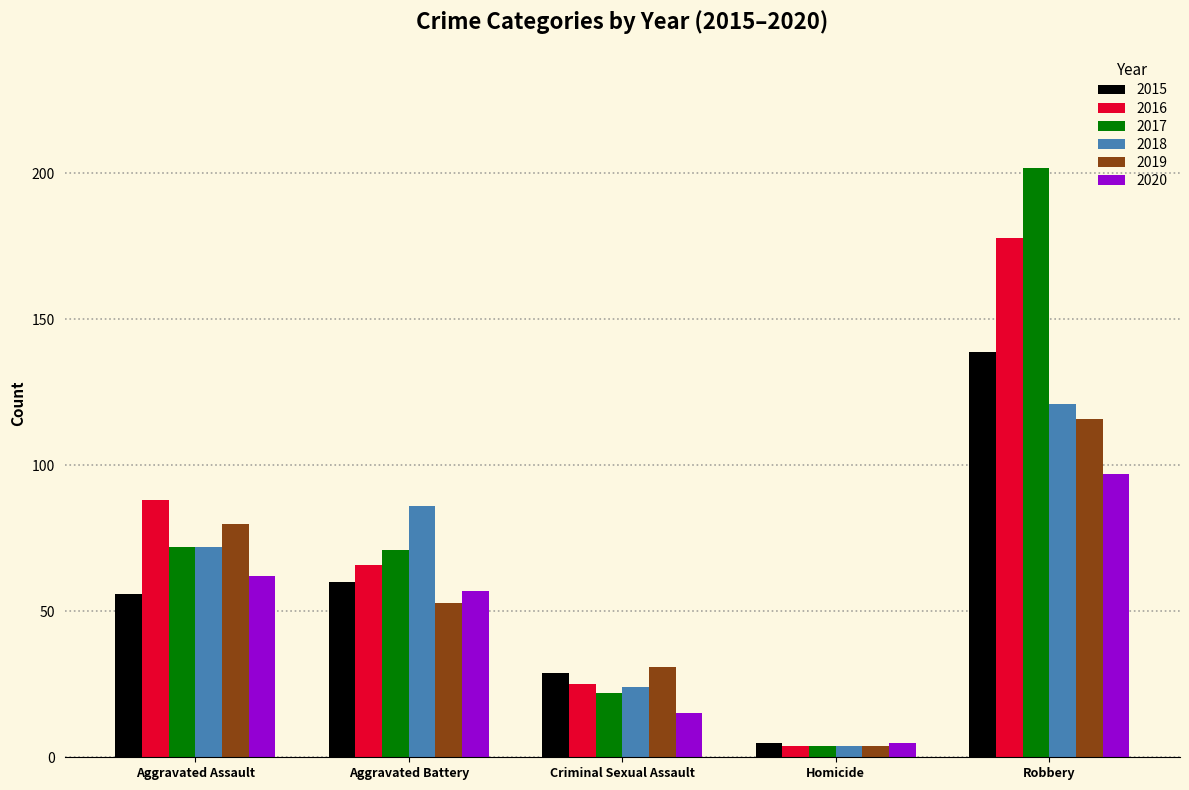

Reading left to right, list all the values displayed in this chart.

2015: Aggravated Assault=56	Aggravated Battery=60	Criminal Sexual Assault=29	Homicide=5	Robbery=139
2016: Aggravated Assault=88	Aggravated Battery=66	Criminal Sexual Assault=25	Homicide=4	Robbery=178
2017: Aggravated Assault=72	Aggravated Battery=71	Criminal Sexual Assault=22	Homicide=4	Robbery=202
2018: Aggravated Assault=72	Aggravated Battery=86	Criminal Sexual Assault=24	Homicide=4	Robbery=121
2019: Aggravated Assault=80	Aggravated Battery=53	Criminal Sexual Assault=31	Homicide=4	Robbery=116
2020: Aggravated Assault=62	Aggravated Battery=57	Criminal Sexual Assault=15	Homicide=5	Robbery=97